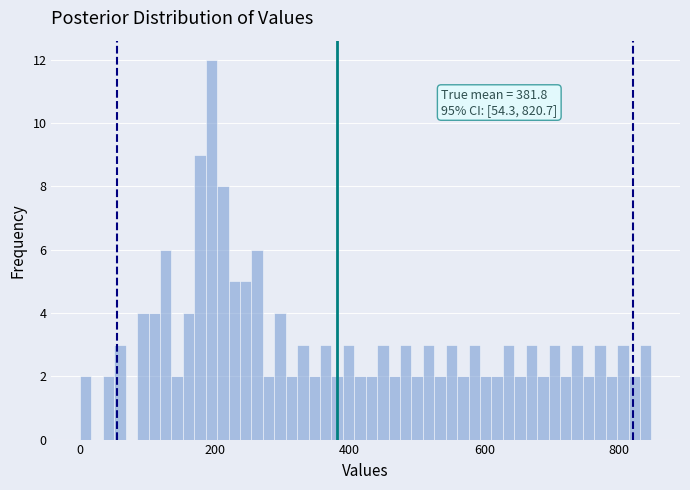

Around what value on the x-axis is the tallest bar? Give the approximate position of its centre, as read against the axis.

200